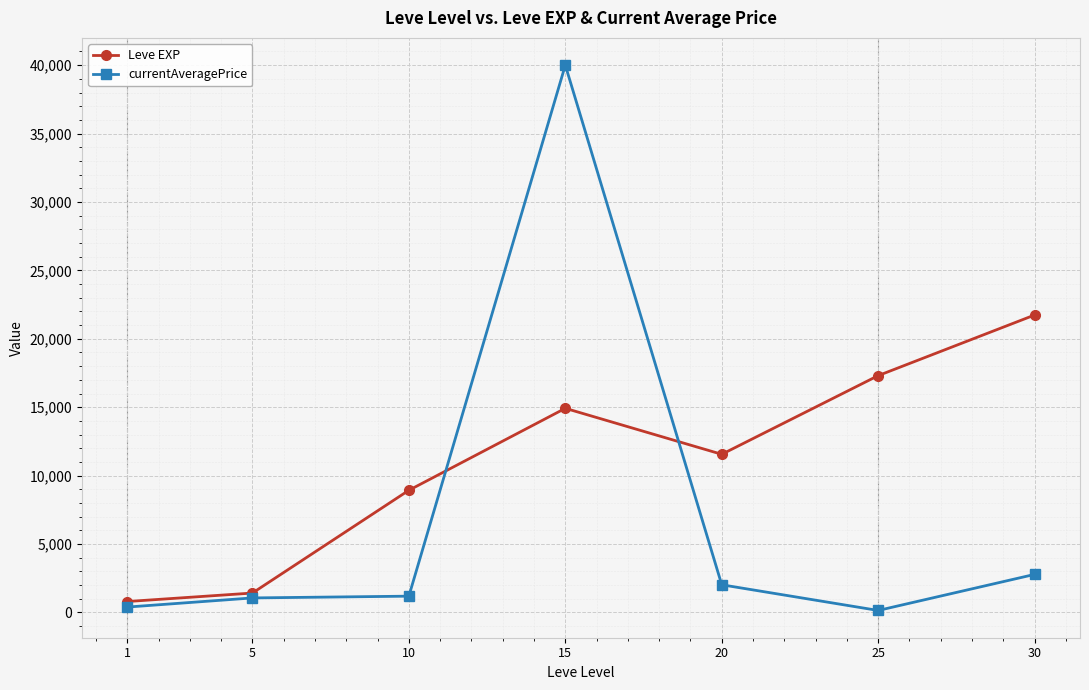

How many times do currentAveragePrice and Leve EXP cross each other?

2